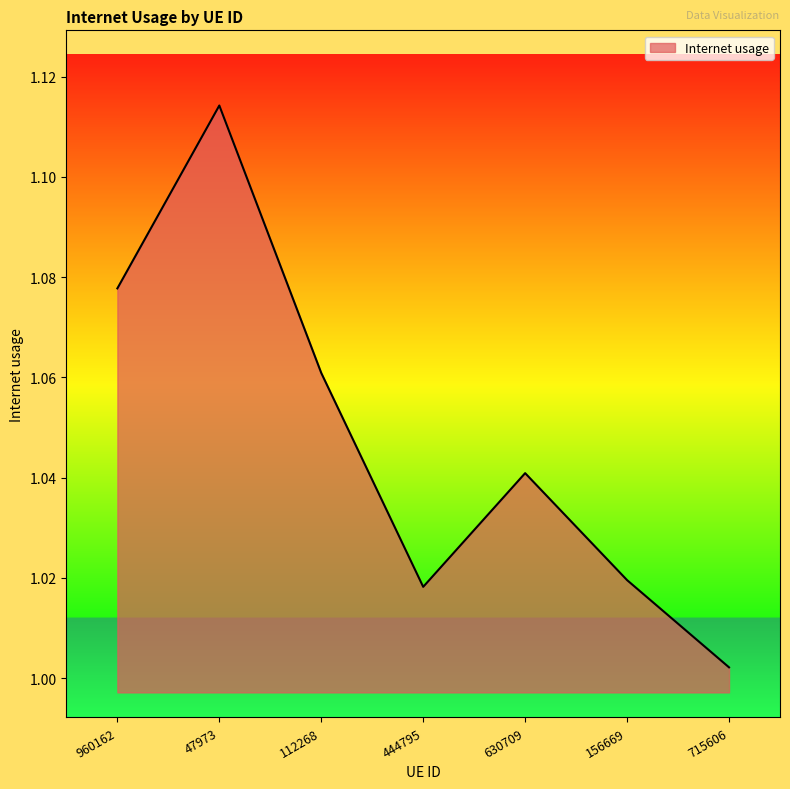

Does the chart display data point markers on the line(s)?

No